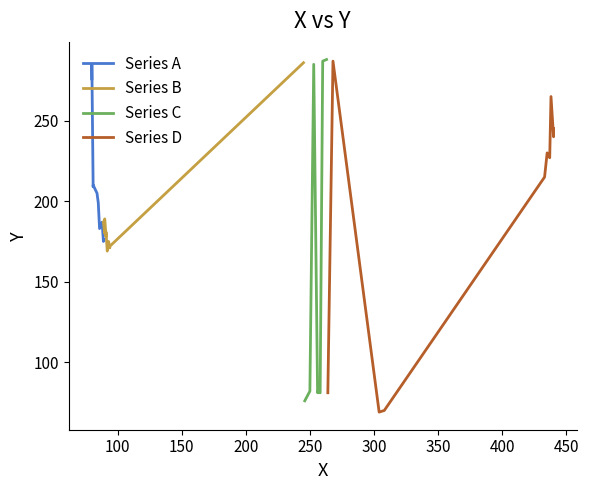

Which series ends up on top after the final intersection of Series C and Series D?

Series C